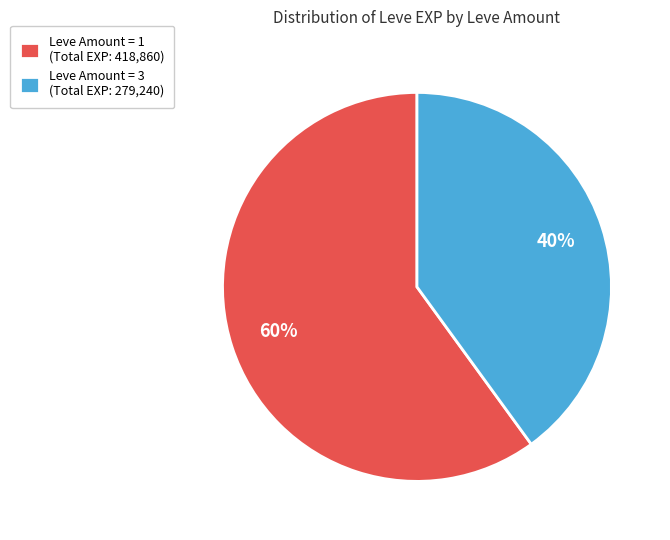

Combined, do Leve Amount = 1 (Total EXP: 418,860) and Leve Amount = 3 (Total EXP: 279,240) account for over 50%?

Yes